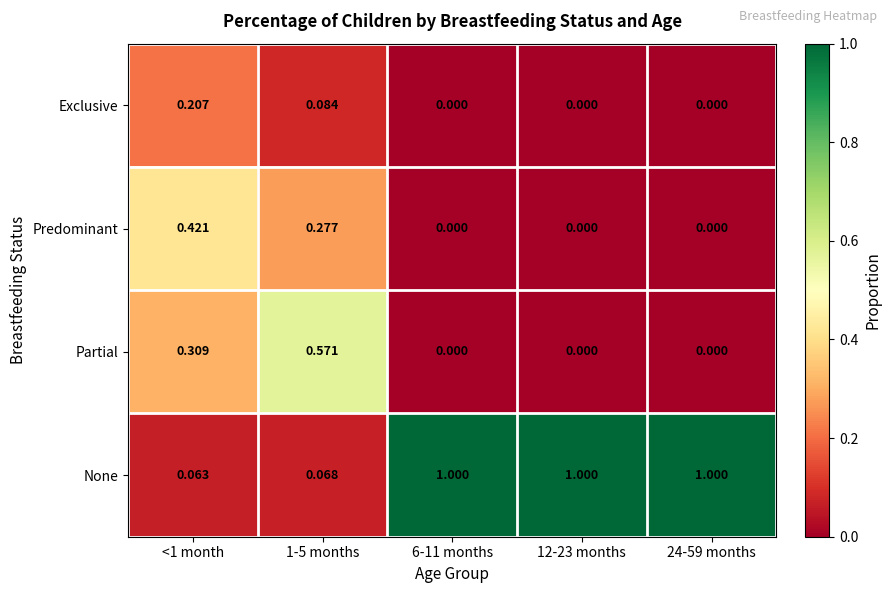

Which series has the largest range (max minus min)?

None